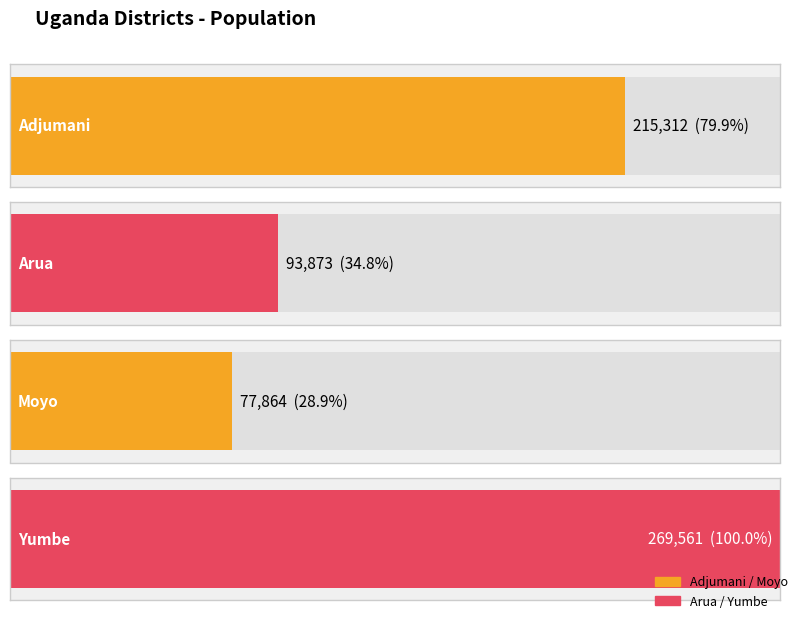

Which has a higher value, Yumbe or Moyo?

Yumbe